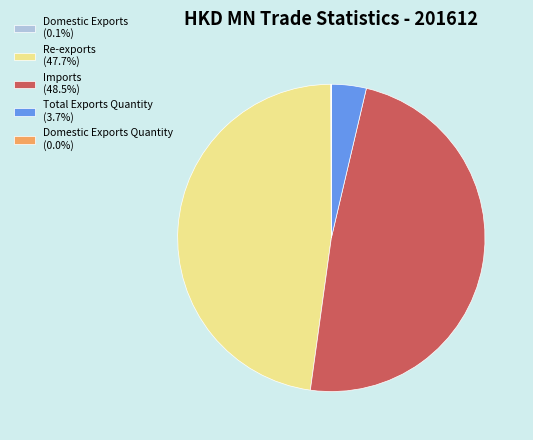

Is Re-exports (47.7%) the majority of the pie?

No